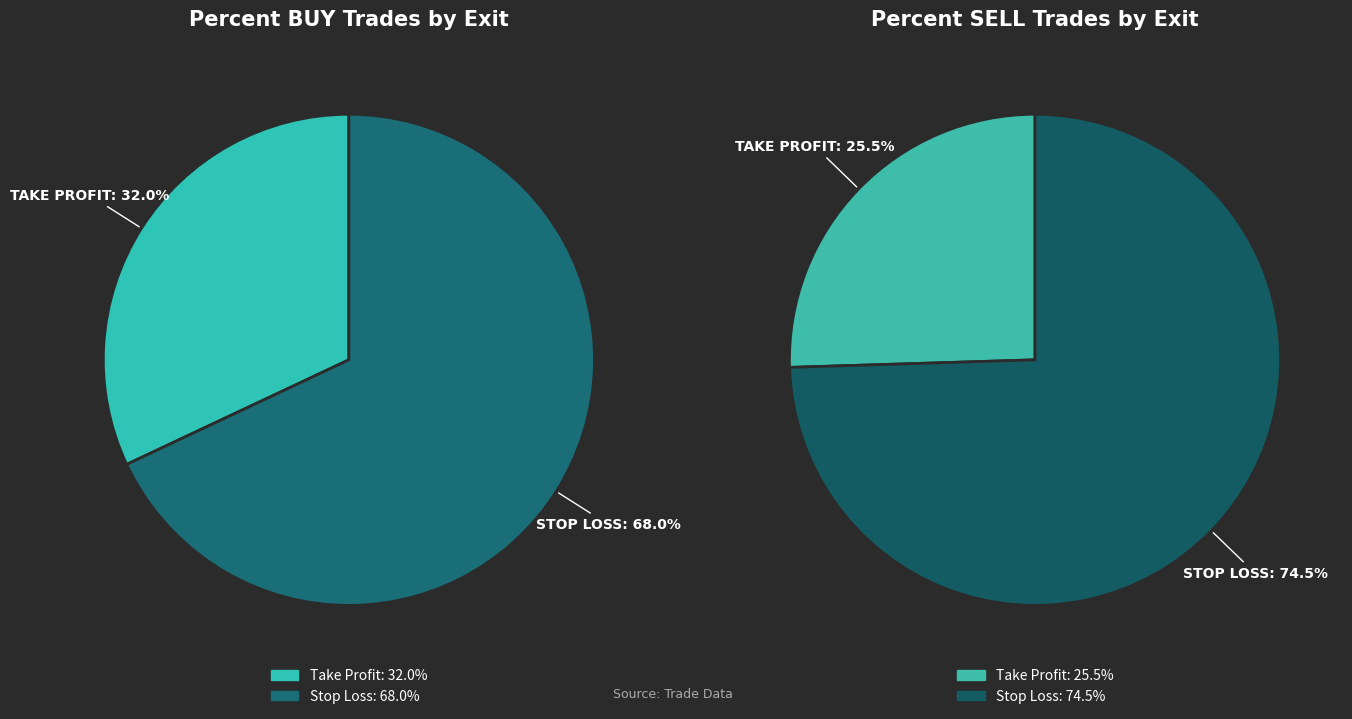

What is the smallest slice in the pie chart?

Take Profit - BUY